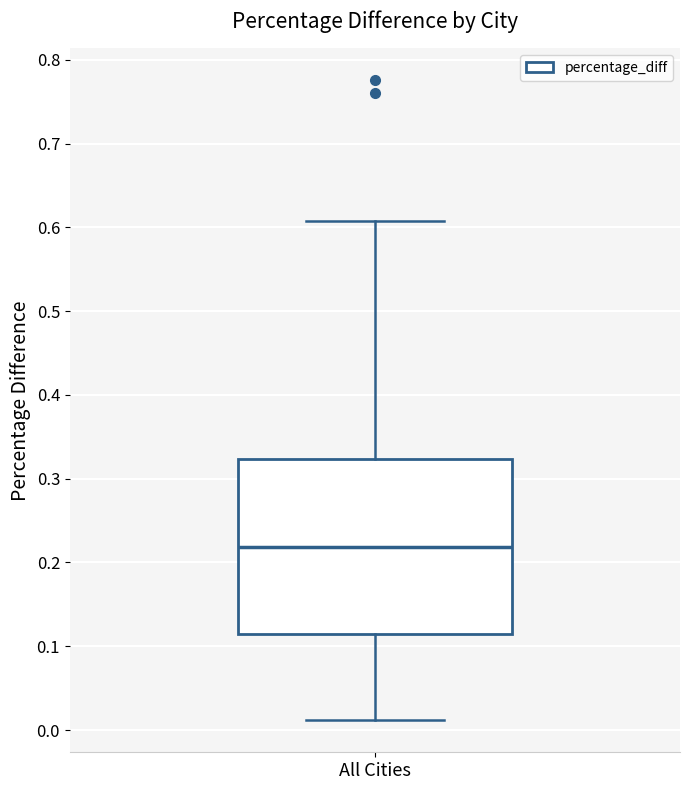

Where does the lower whisker of the box for All Cities end on the y-axis? The values are not printed on the chart, so give them approximately, as read against the axis.

0.01